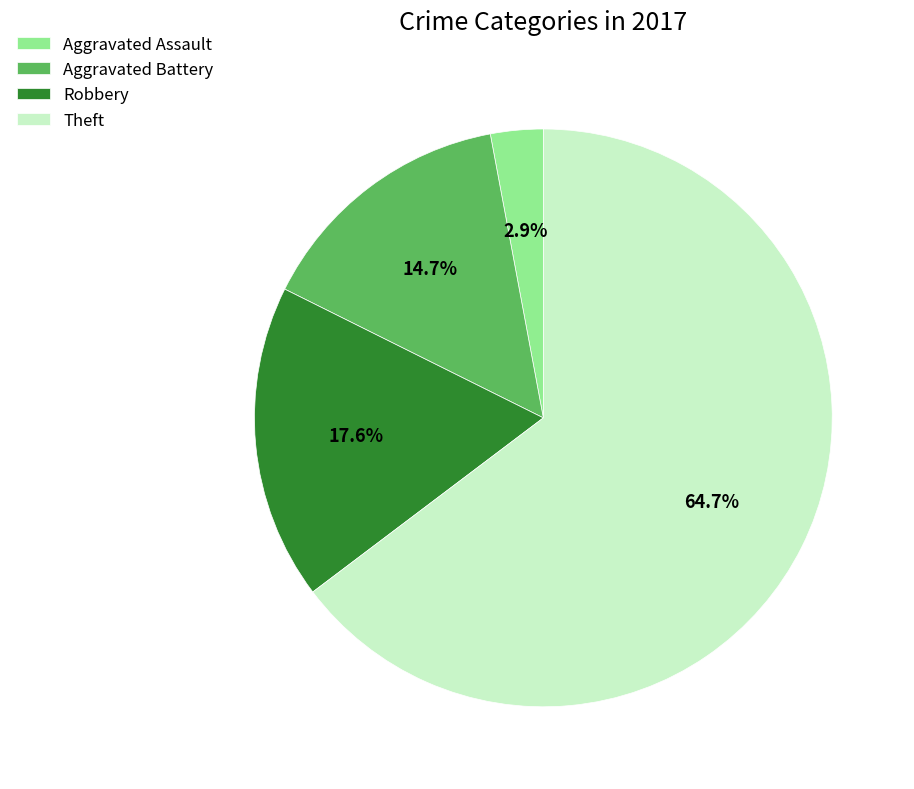

Count the number of slices in the pie.

4